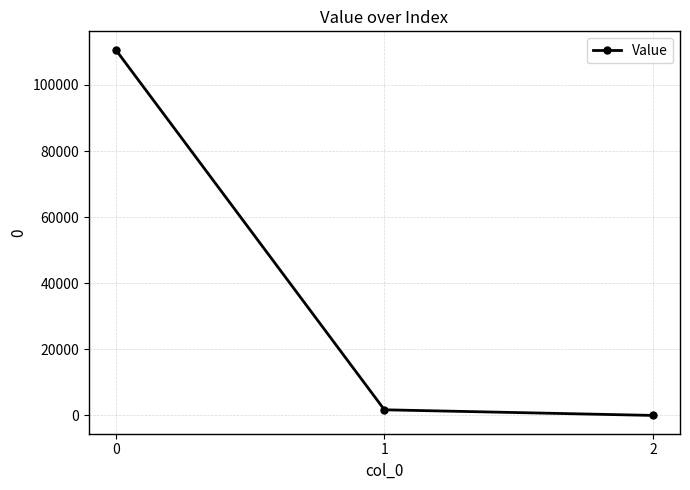

How many categories are shown in the chart?

3